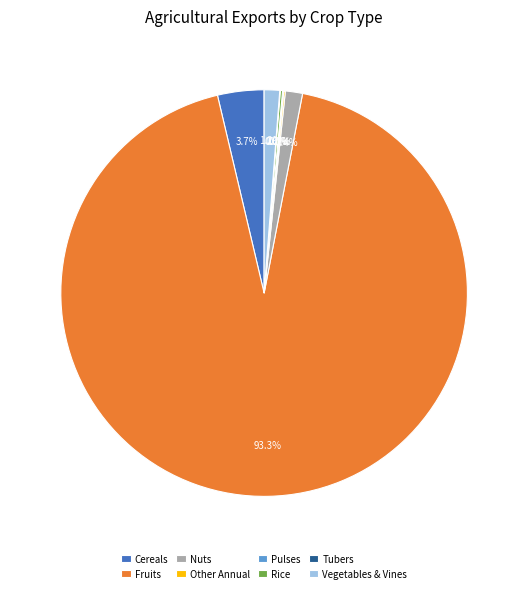

Is there any slice that represents more than half of the pie?

Yes